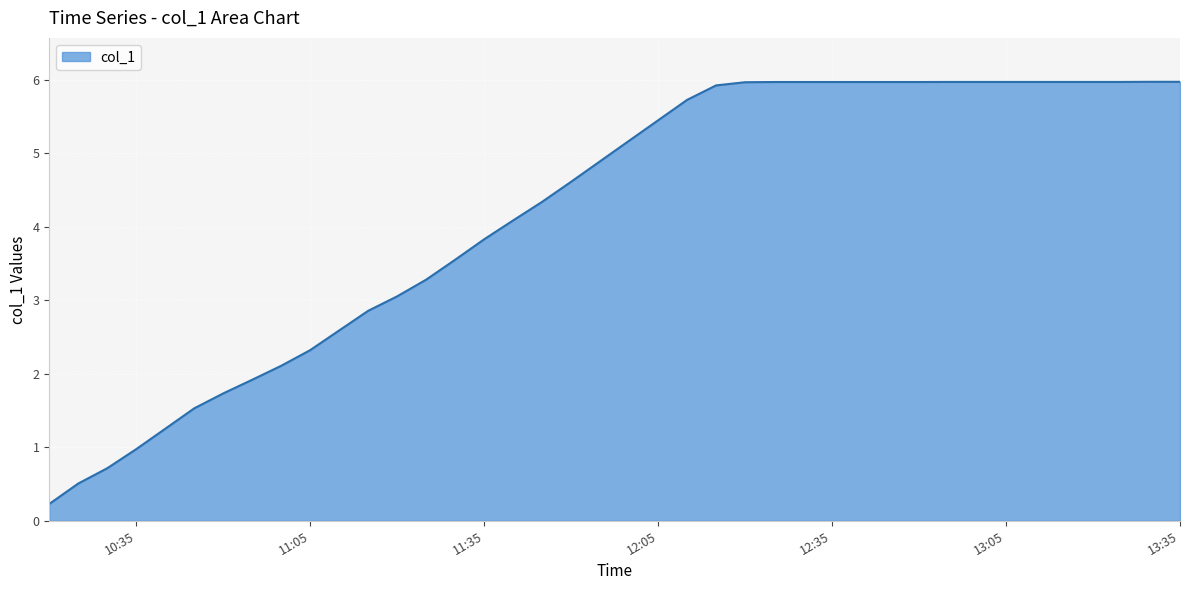

What is the maximum value shown in the chart?

6.0